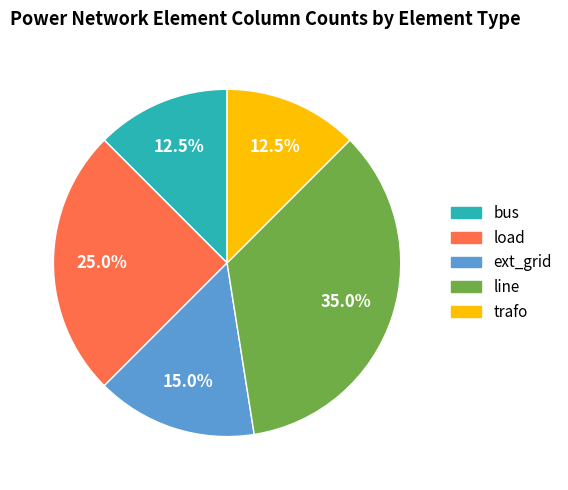

What is the largest slice in the pie chart?

line